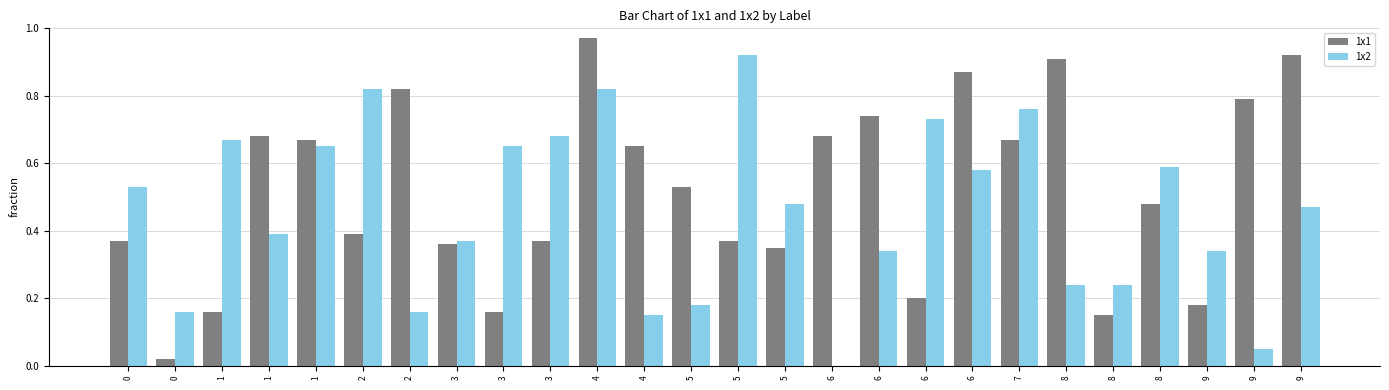

How many categories are shown in the chart?

26